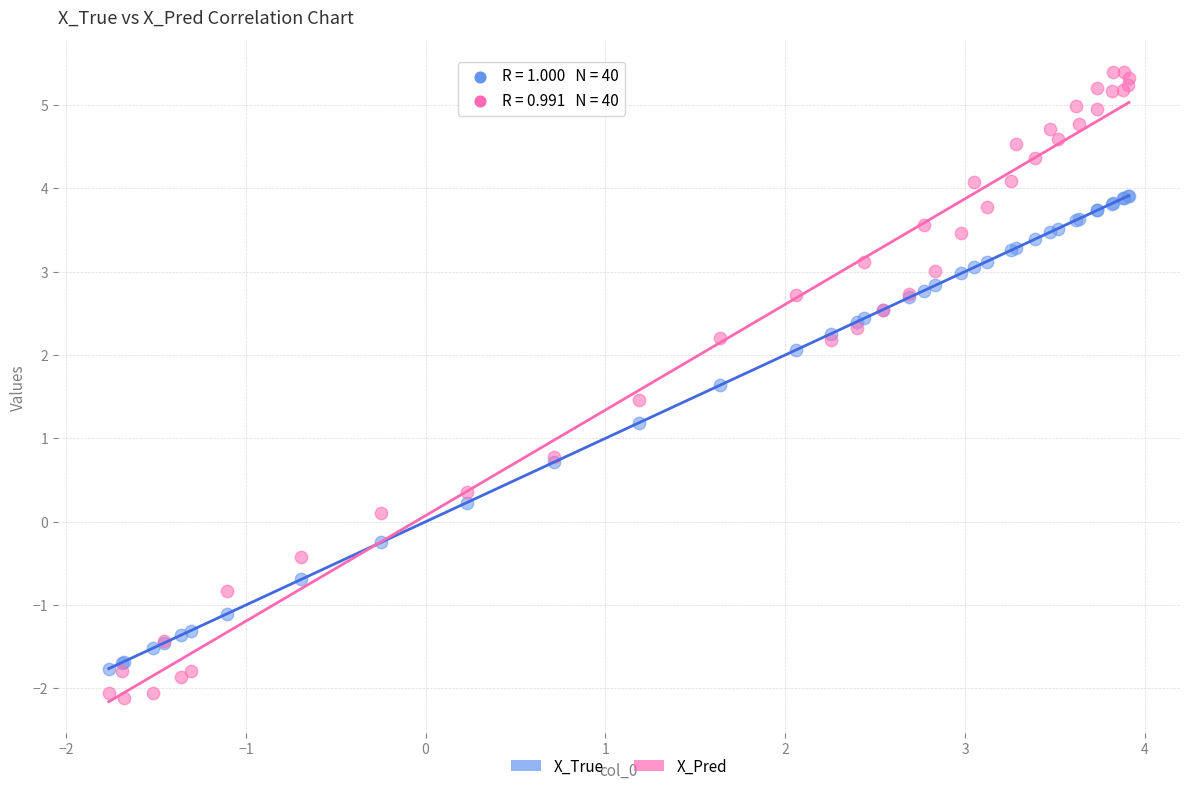

Which series has the largest Y range (max minus min)?

X_Pred